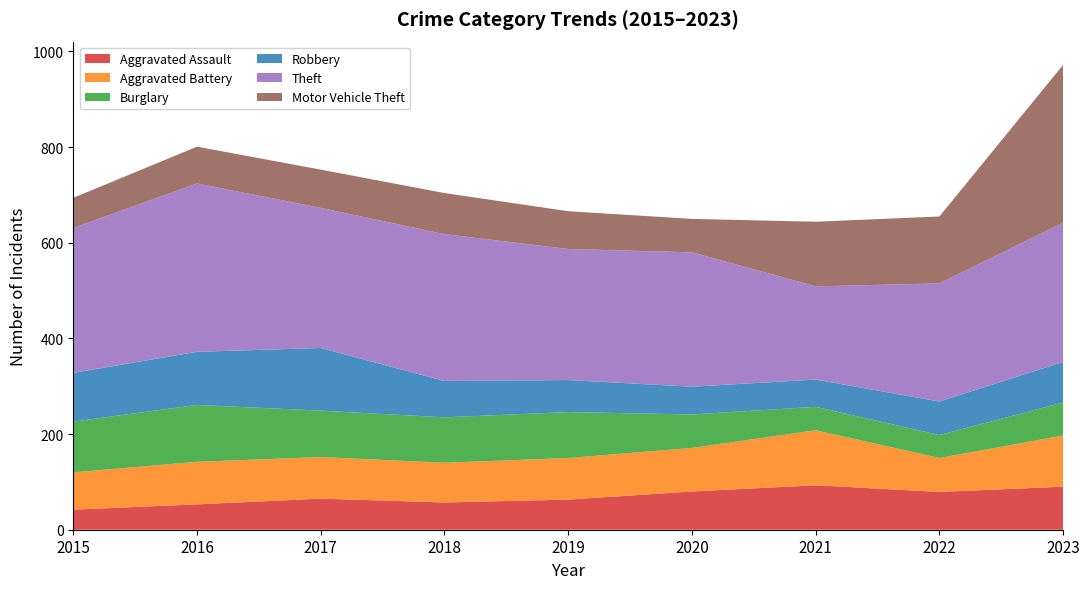

Reading right to left, transcribe all the data shown in this chart.

Aggravated Assault: 90	79	93	80	63	57	65	53	42
Aggravated Battery: 107	71	115	91	87	83	87	89	78
Burglary: 69	48	49	70	96	95	97	119	106
Robbery: 85	70	57	58	67	76	131	111	102
Theft: 291	247	195	281	274	307	293	352	303
Motor Vehicle Theft: 330	140	135	70	79	86	80	77	63